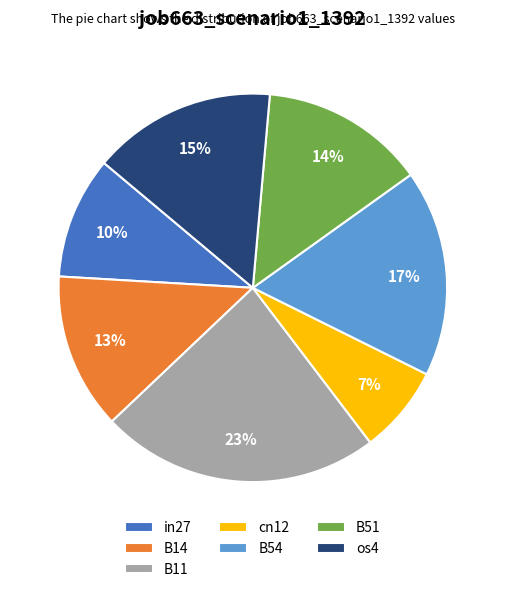

Which slice is the largest?

B11